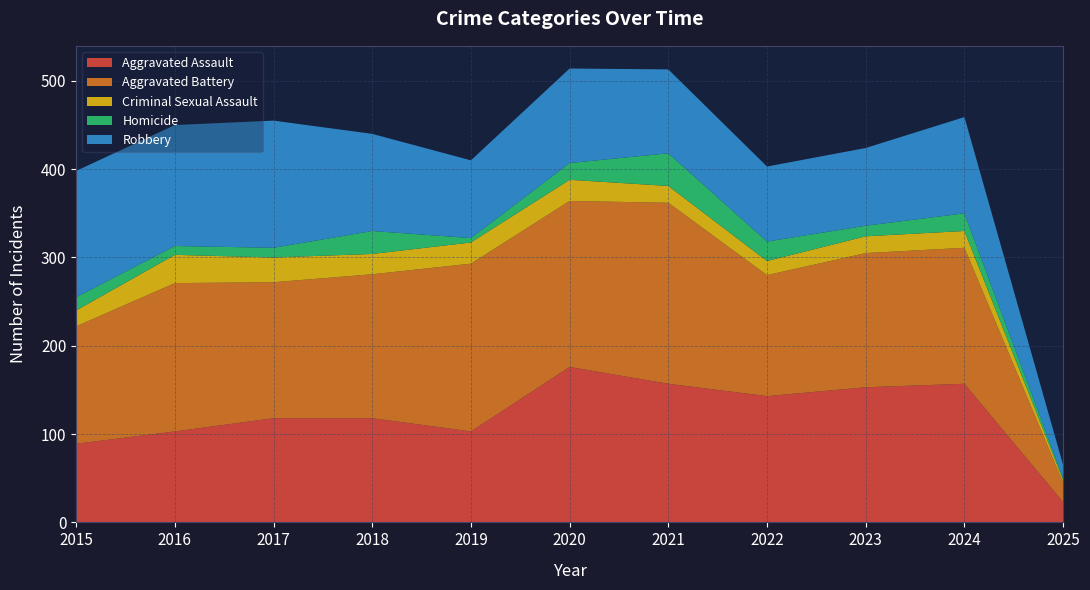

Reading left to right, extract all data points from this chart.

Aggravated Assault: 2015=89	2016=103	2017=118	2018=118	2019=103	2020=176	2021=157	2022=143	2023=153	2024=157	2025=23
Aggravated Battery: 2015=133	2016=168	2017=154	2018=163	2019=190	2020=188	2021=205	2022=137	2023=152	2024=154	2025=22
Criminal Sexual Assault: 2015=18	2016=32	2017=28	2018=23	2019=24	2020=24	2021=19	2022=16	2023=19	2024=19	2025=3
Homicide: 2015=15	2016=10	2017=11	2018=26	2019=5	2020=19	2021=37	2022=22	2023=12	2024=20	2025=2
Robbery: 2015=143	2016=137	2017=144	2018=110	2019=88	2020=107	2021=95	2022=85	2023=88	2024=109	2025=15